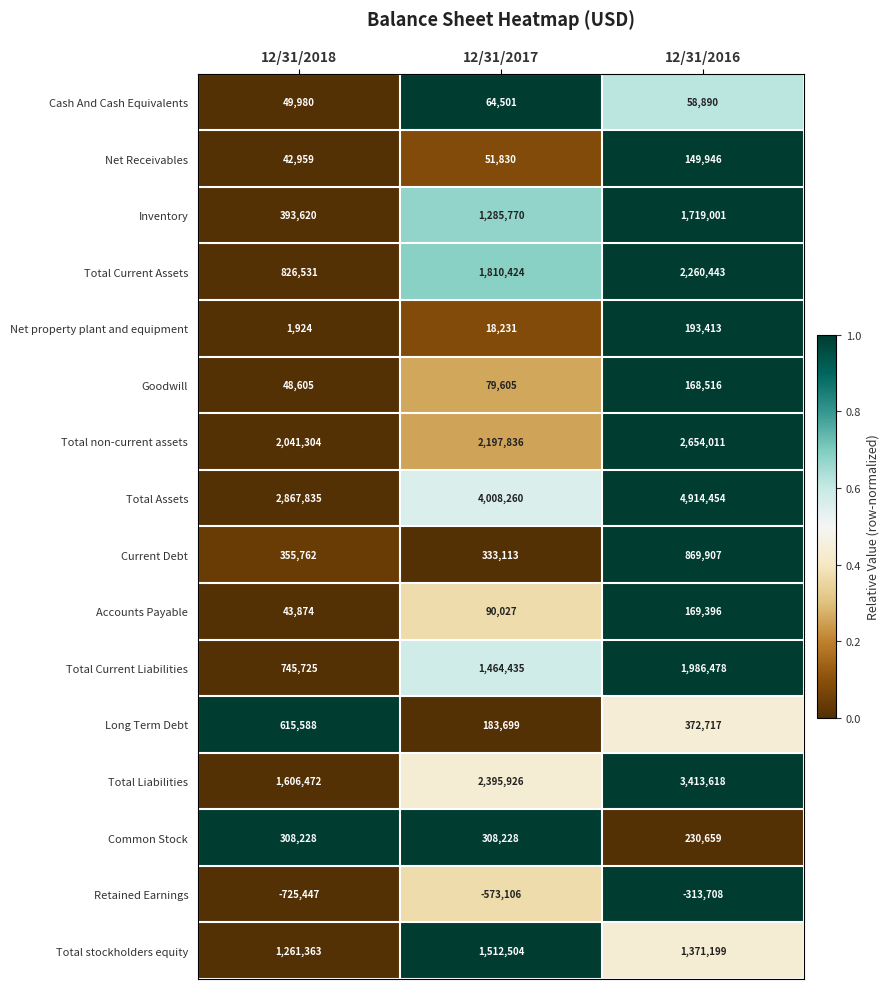

Between 12/31/2017 and 12/31/2016, which series saw the biggest shift?

Total Liabilities